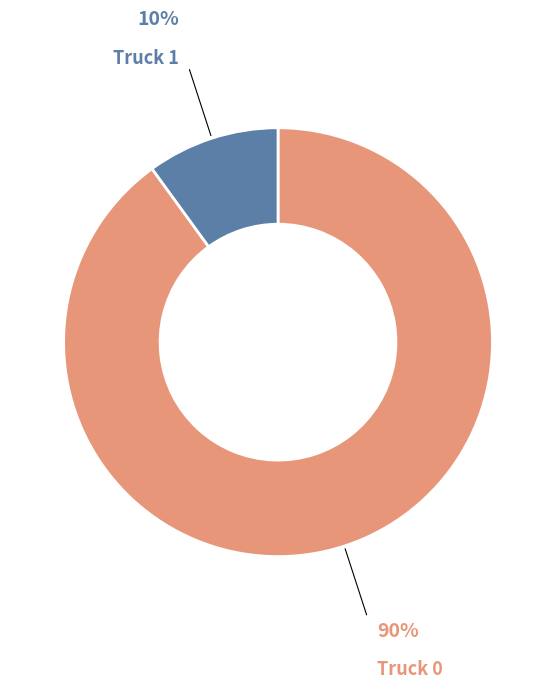

Is there a majority slice in this chart?

Yes